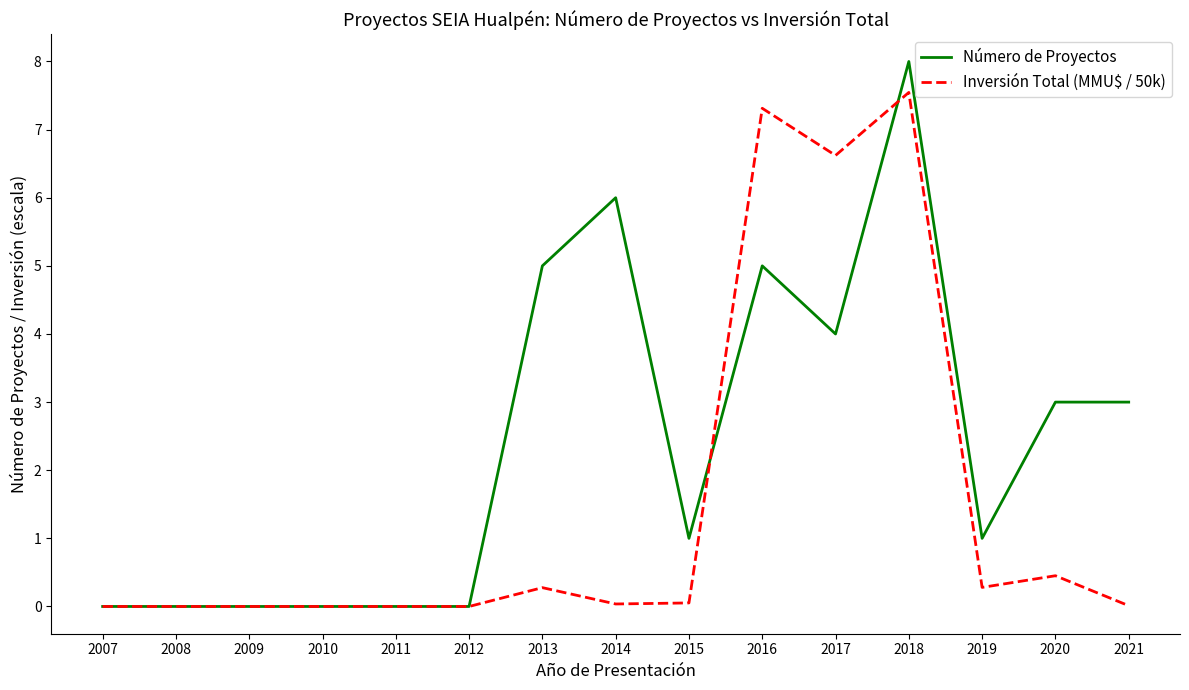

Which series ends up on top after the final intersection of Número de Proyectos and Inversión Total (MMU$ / 50k)?

Número de Proyectos